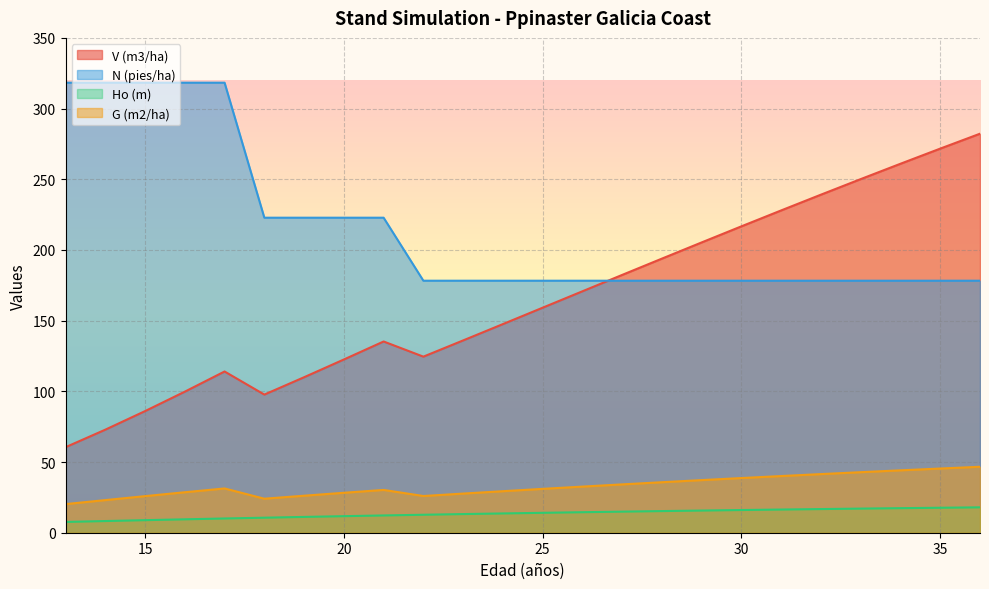

Is it true that V (m3/ha) equals 129.4 at 36?

False